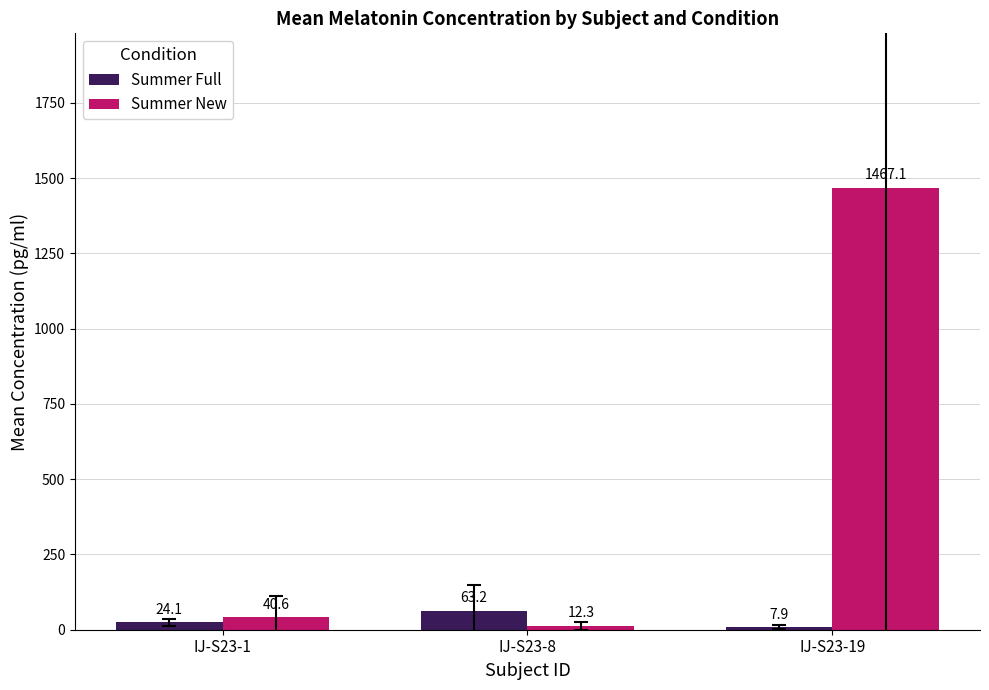

What is the difference between the maximum and second lowest values in the Summer New series?

1426.5